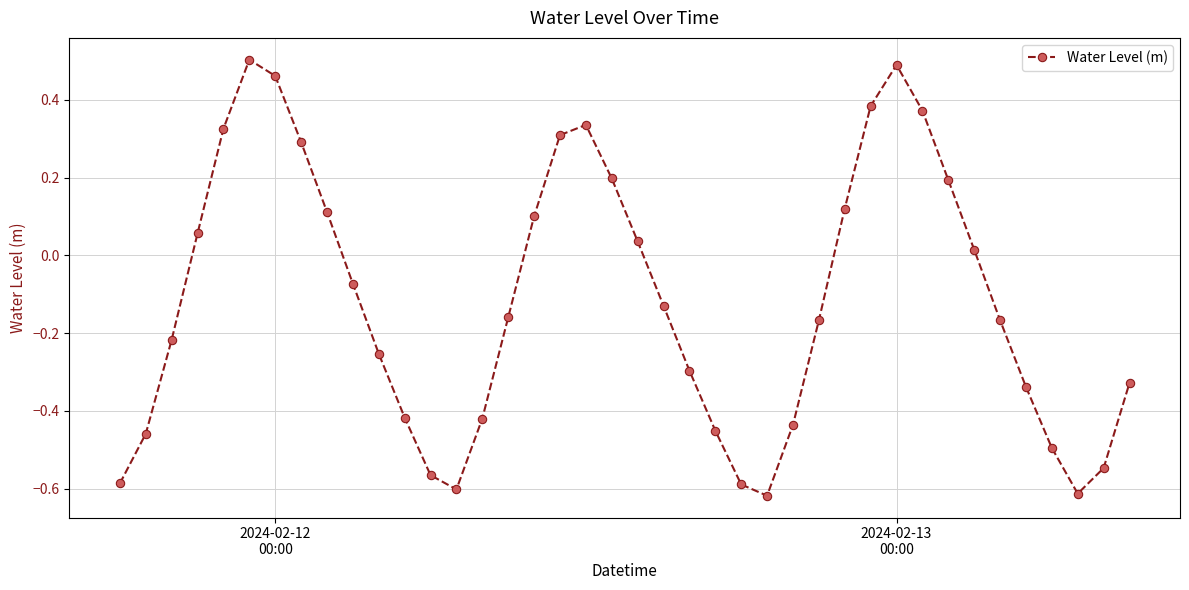

What is the difference between the maximum and minimum values?

1.1